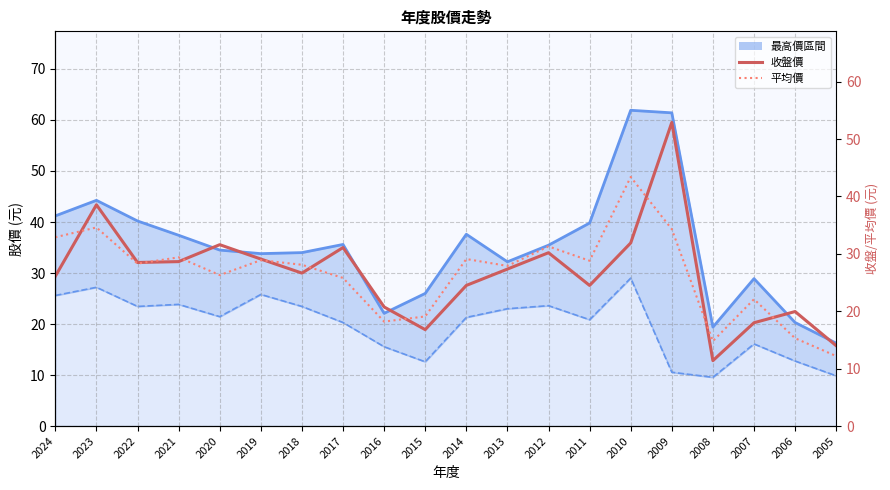

Reading left to right, list all the values displayed in this chart.

收盤價: 2024=26.1	2023=38.5	2022=28.5	2021=28.6	2020=31.6	2019=29.1	2018=26.6	2017=31.1	2016=20.8	2015=16.8	2014=24.5	2013=27.4	2012=30.2	2011=24.5	2010=31.9	2009=52.9	2008=11.4	2007=18.0	2006=19.9	2005=14.0
平均價: 2024=32.9	2023=34.6	2022=28.3	2021=29.4	2020=26.3	2019=28.9	2018=28.1	2017=25.8	2016=18.2	2015=19.1	2014=29.1	2013=27.9	2012=31.3	2011=28.8	2010=43.4	2009=34.3	2008=14.8	2007=22.1	2006=15.3	2005=12.2